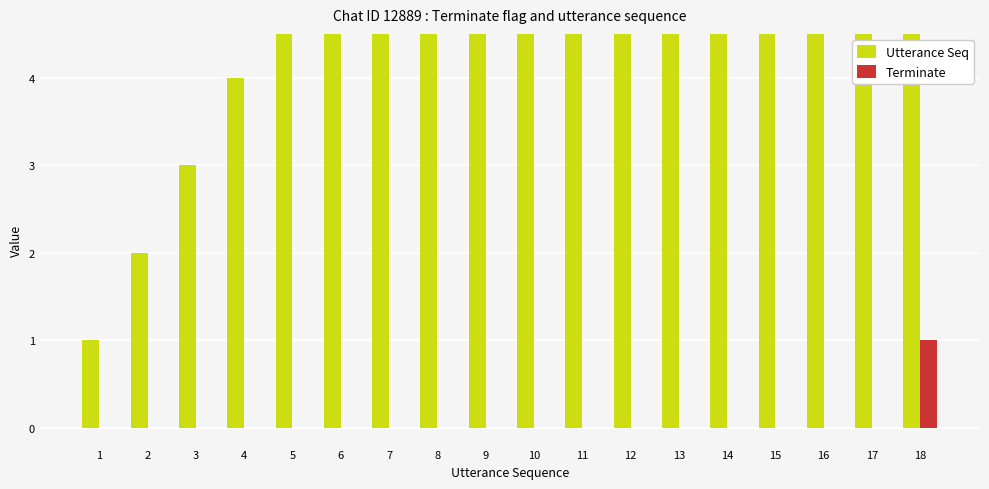

What is the difference between the Utterance Seq values at 8 and 18?

10